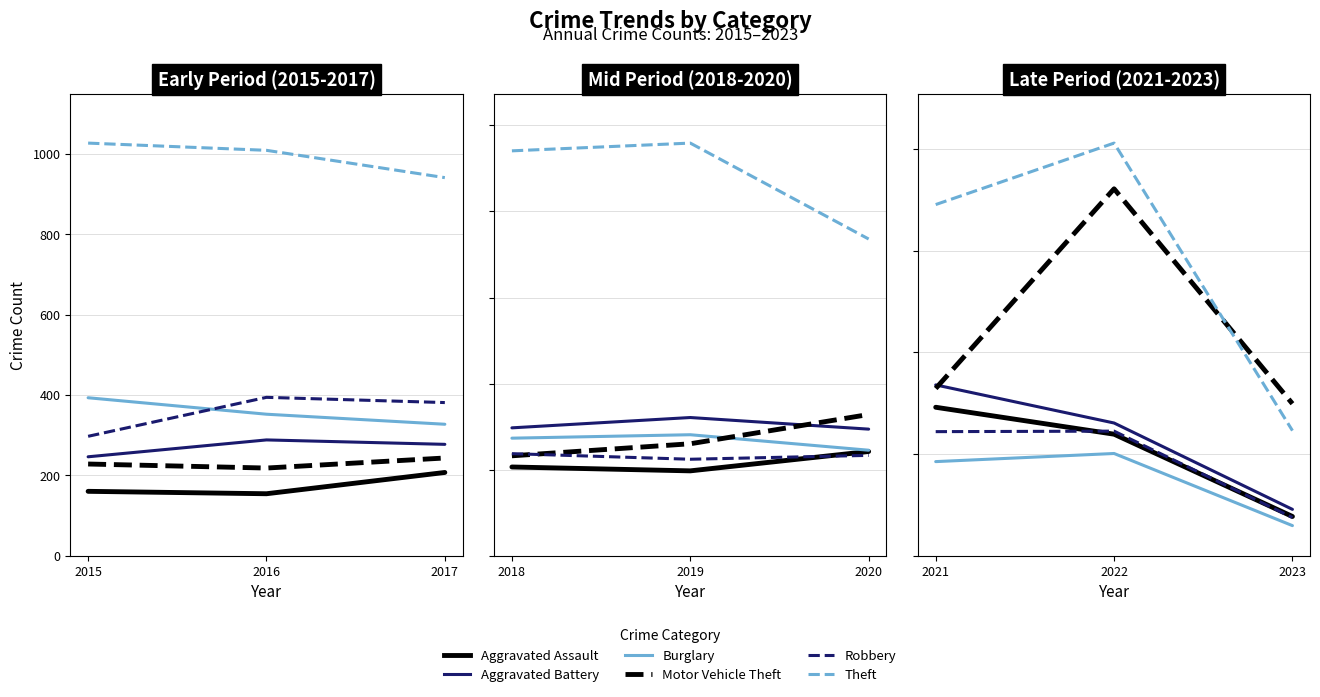

Rank the series by their maximum value, from highest to lowest.

Theft, Motor Vehicle Theft, Aggravated Battery, Aggravated Assault, Robbery, Burglary